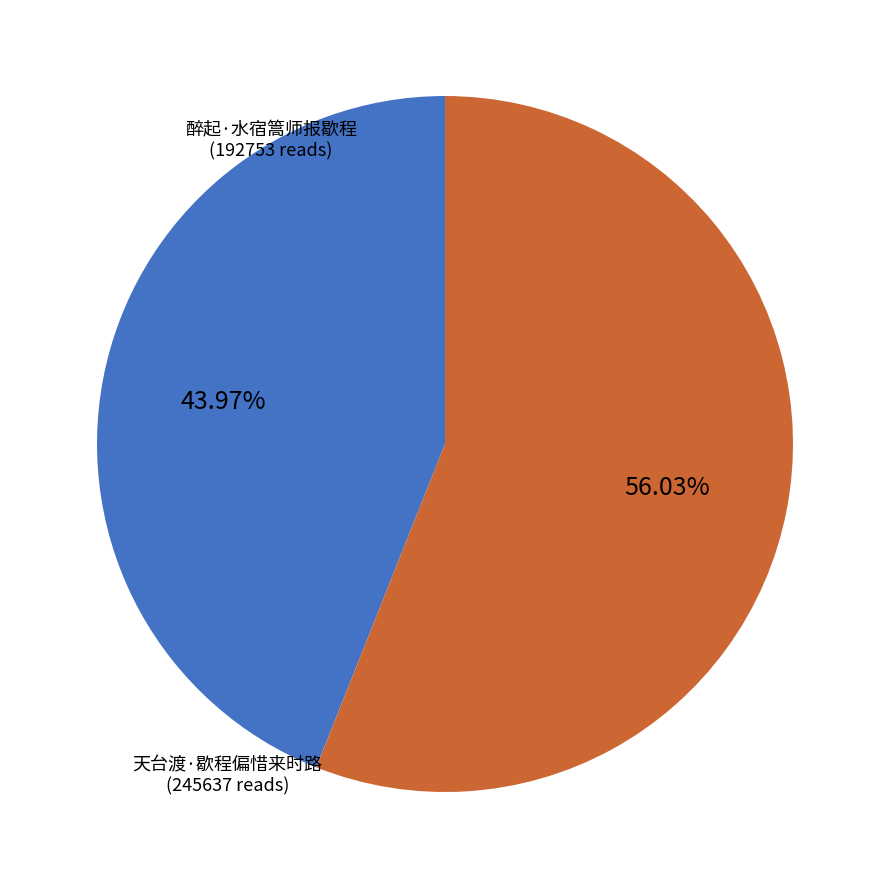

Count the number of slices in the pie.

2